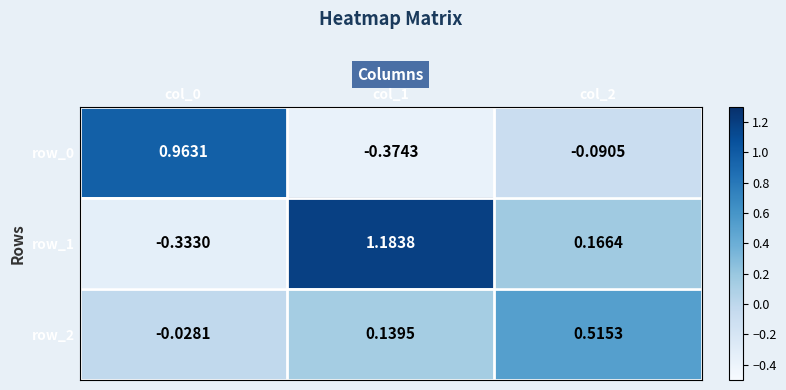

How many values in the row_1 series exceed 0?

2